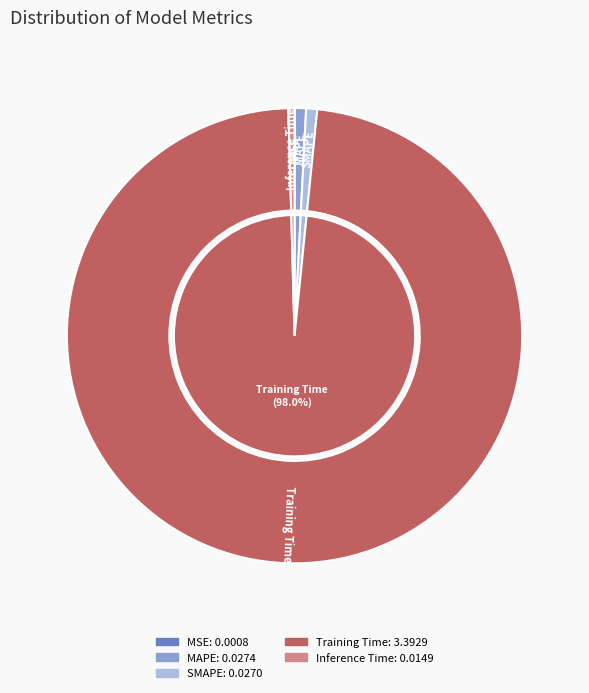

Is Training Time the majority of the pie?

Yes